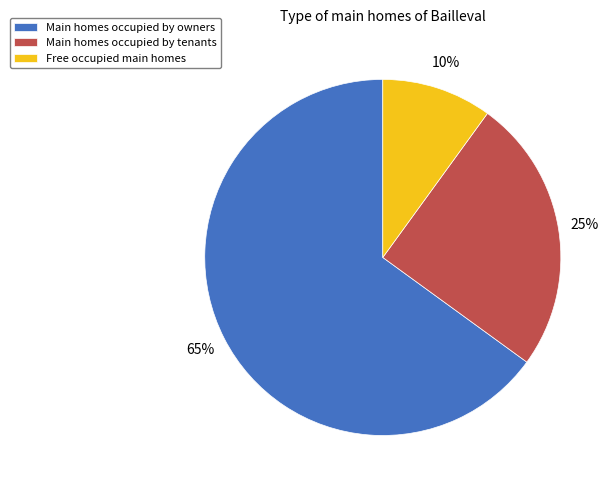

To the nearest percent, what is the difference between the Main homes occupied by owners and Free occupied main homes slice percentages?

55%